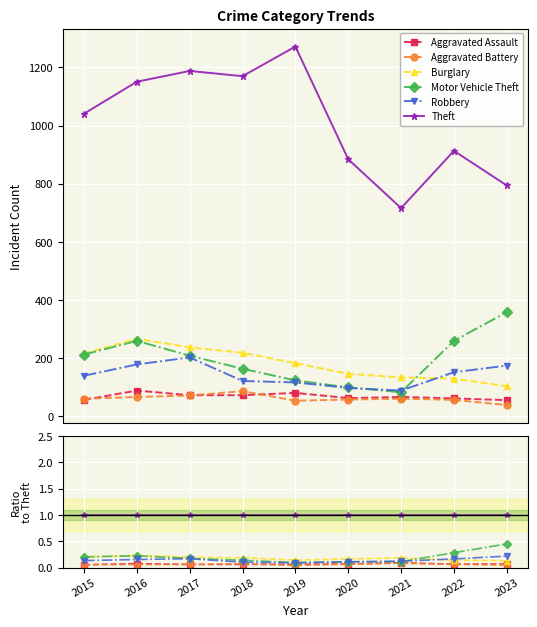

True or false: Motor Vehicle Theft and Robbery cross at least once.

True